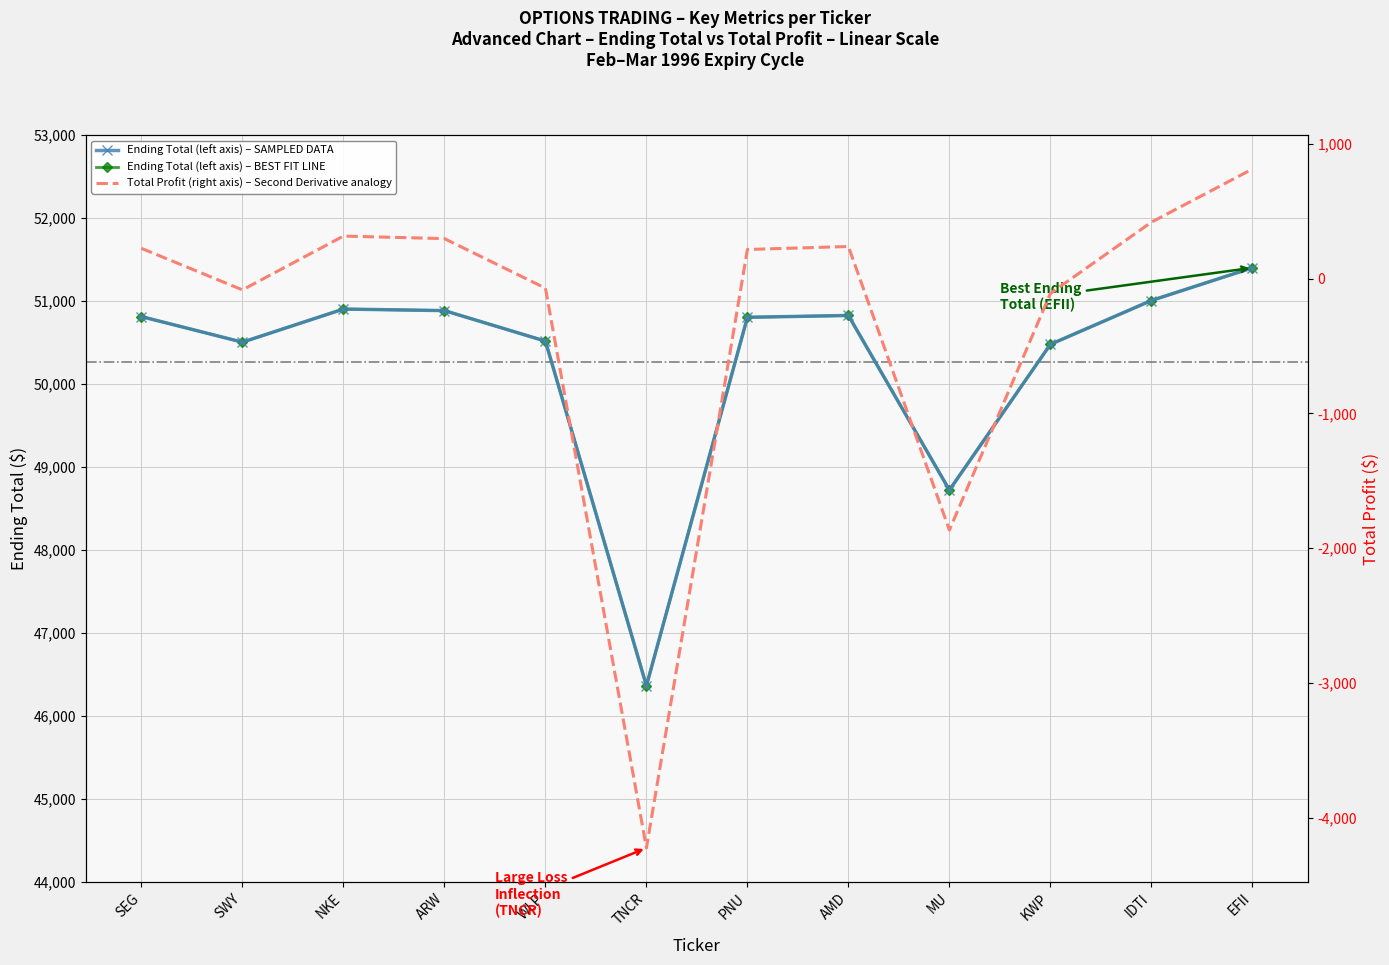

What is the sum of all Ending Total (left axis) – BEST FIT LINE values?

603224.2